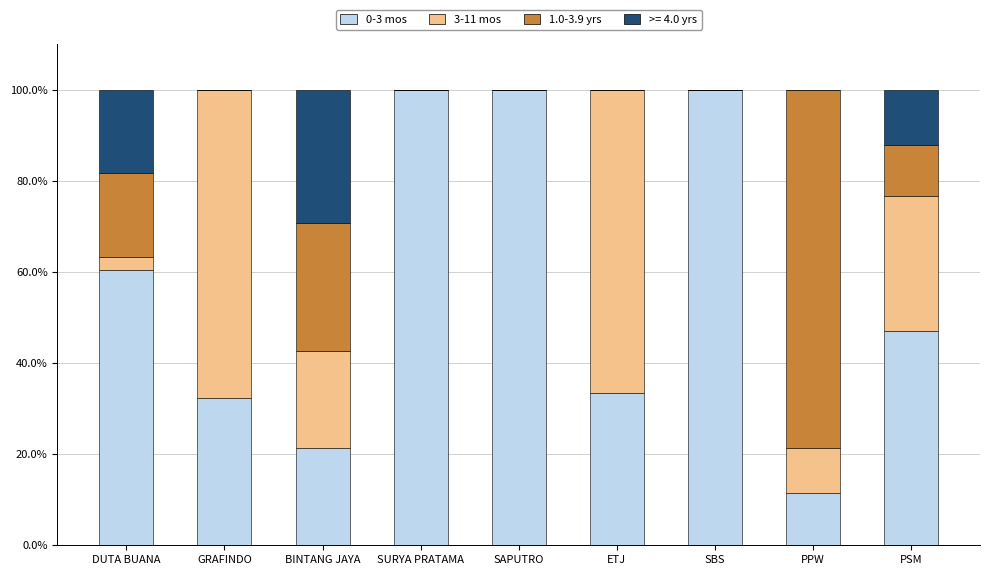

What is the total value across all series at ETJ?

100.0